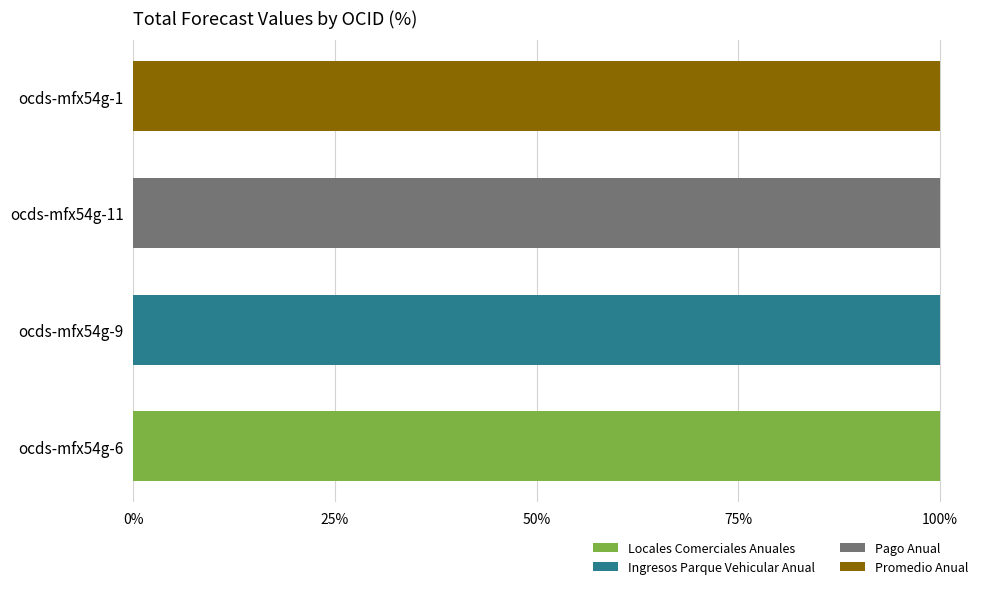

True or false: Locales Comerciales Anuales has a value of 69 at ocds-mfx54g-6.

False